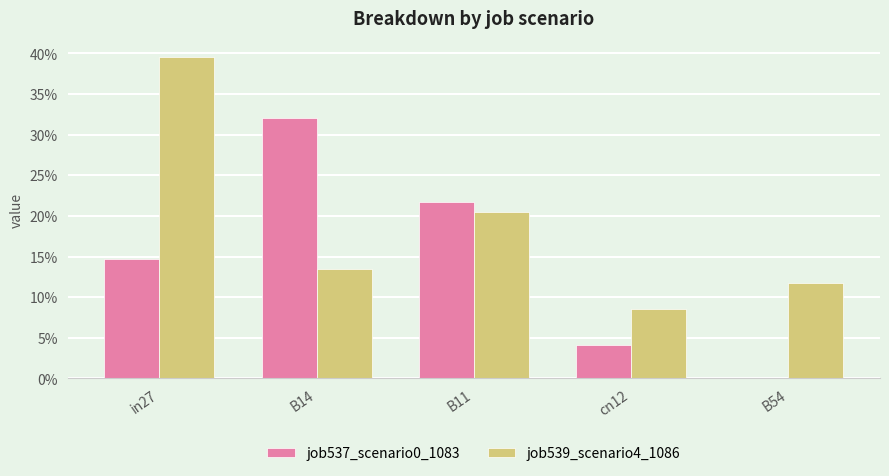

At which category is the sum across all series the highest?

in27